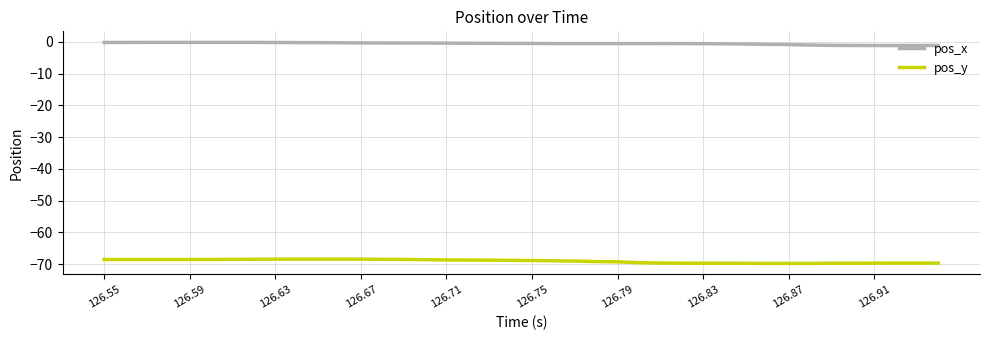

What is the average value of the pos_x series?

-0.5